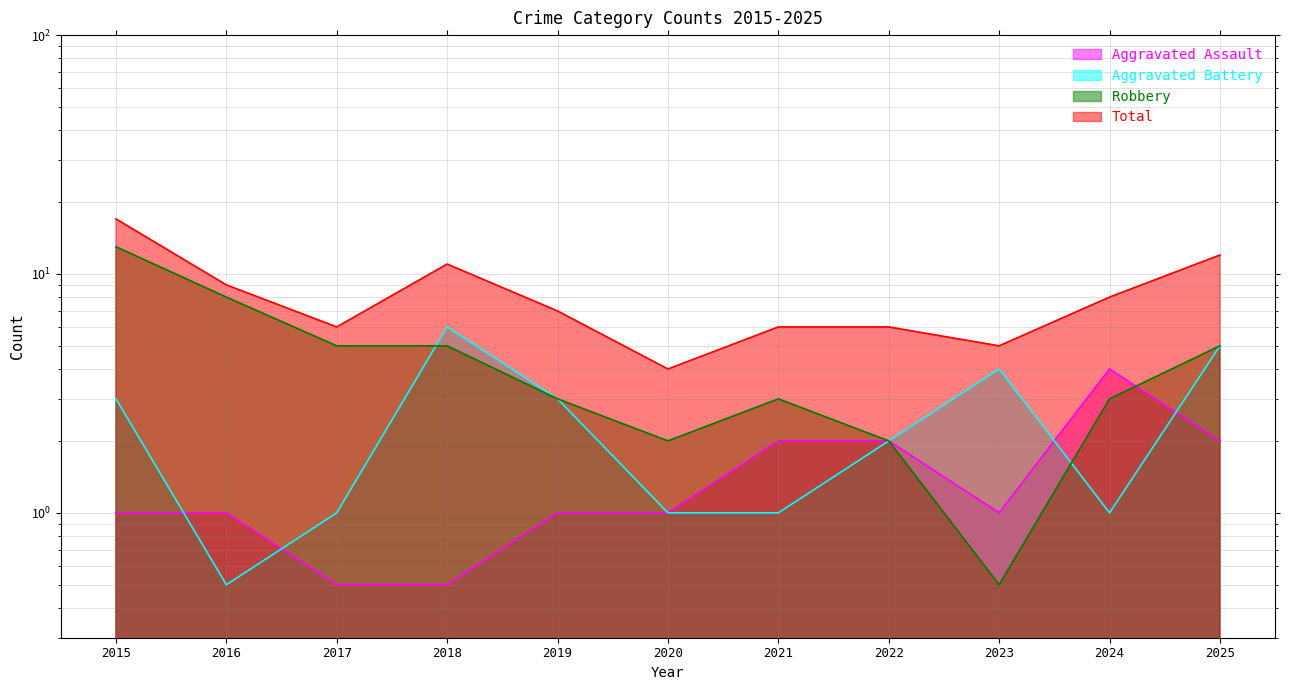

At which category does Robbery reach its first local valley?

2020